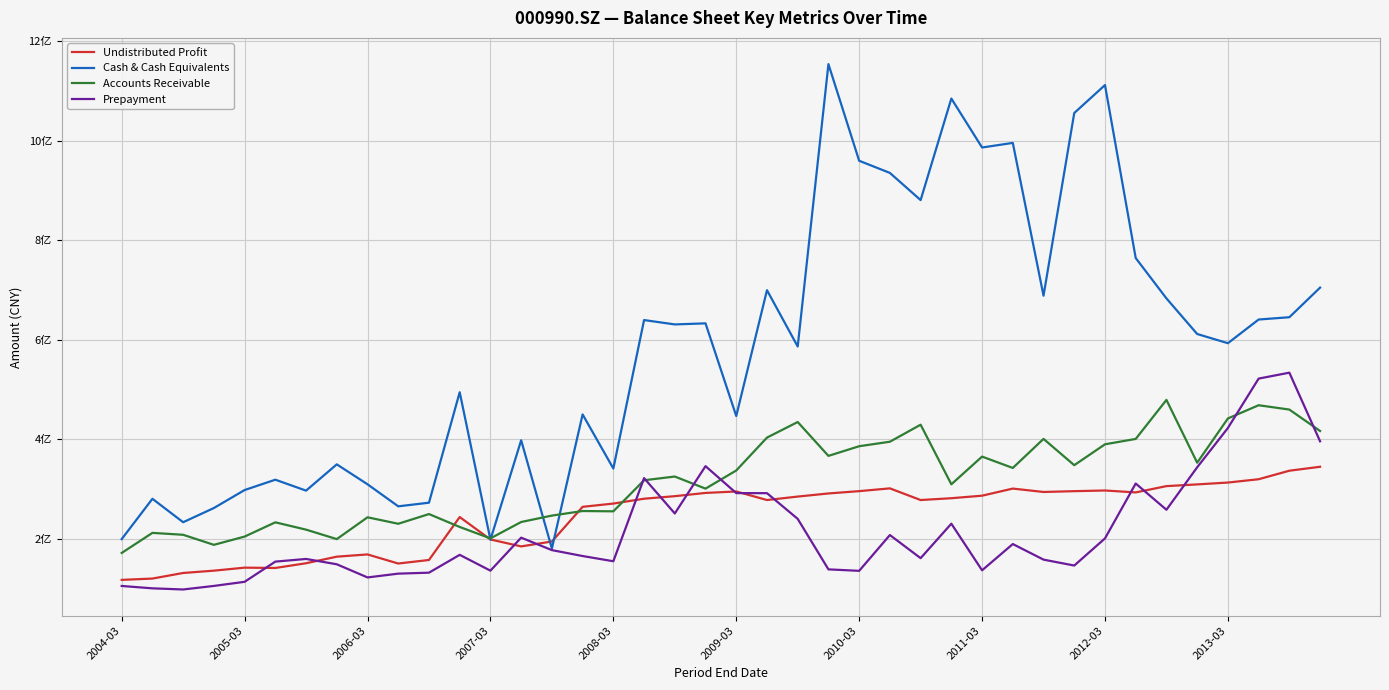

Reading right to left, extract all data points from this chart.

Undistributed Profit: 344882781.7	336949583.6	319852129.2	313196865.3	309468572.3	306018251.9	293393881.3	297228390.6	295891753.0	294252069.6	301076039.1	286799868.6	281729521.0	278077223.0	301514494.2	295932730.9	291285120.3	285020718.9	278092429.2	295280143.6	292334188.7	285829605.1	280738250.4	270981191.4	264444392.8	194819672.7	184948528.1	198876675.6	243901740.9	157709917.6	150573332.9	168843086.1	164344577.5	151124329.0	141654283.7	142281058.0	136243806.7	131591540.6	120380428.3	117726369.2
Cash & Cash Equivalents: 704649075.0	645197263.3	640582940.5	593037241.0	611517294.4	683028149.0	764058209.0	1111422015.8	1055334548.0	688470349.1	995266659.8	986047766.1	1084340198.0	880433903.0	935010599.4	959408190.5	1153419914.2	586398801.4	699496359.3	446824157.4	632885817.4	630749758.6	639498531.1	341357776.1	450000921.7	180680600.2	398095511.2	198370573.0	494576441.8	272740916.6	265431138.5	309710468.5	349720870.6	296980474.8	318909546.8	298147326.4	262020355.3	233520389.3	280571025.2	199630633.7
Accounts Receivable: 416730972.2	459753814.6	468444160.0	441896144.7	353069986.7	479151594.8	400789185.1	390024906.6	348054707.9	400870195.8	342493732.2	365308754.0	309655335.1	429370038.1	395172801.0	386141588.8	366741576.7	434764341.8	403459968.5	337411018.1	300986405.4	325262011.4	317781419.7	255407582.4	256006687.7	246848445.4	233971996.0	201075447.7	223992467.2	249922206.1	230414315.3	243403594.3	199610296.8	218627606.3	233294434.7	204687713.4	188121209.7	208291385.4	212120235.9	171838973.7
Prepayment: 396042684.0	533839365.6	521940787.5	422764992.1	343831433.4	258527742.4	311239631.2	201034182.6	146529525.7	158386984.1	189697574.3	136966194.7	230573505.9	161343780.7	207790450.2	135892644.9	138825752.5	240266922.1	291867428.9	291989726.5	346136304.2	251117959.8	322101233.9	155131926.2	165630213.6	177494972.4	202517083.2	136247374.1	168012531.3	132191279.6	130256305.3	122637849.5	149072062.9	159759919.7	154416773.8	113843240.2	105585287.5	98449013.4	100751656.3	105512072.2